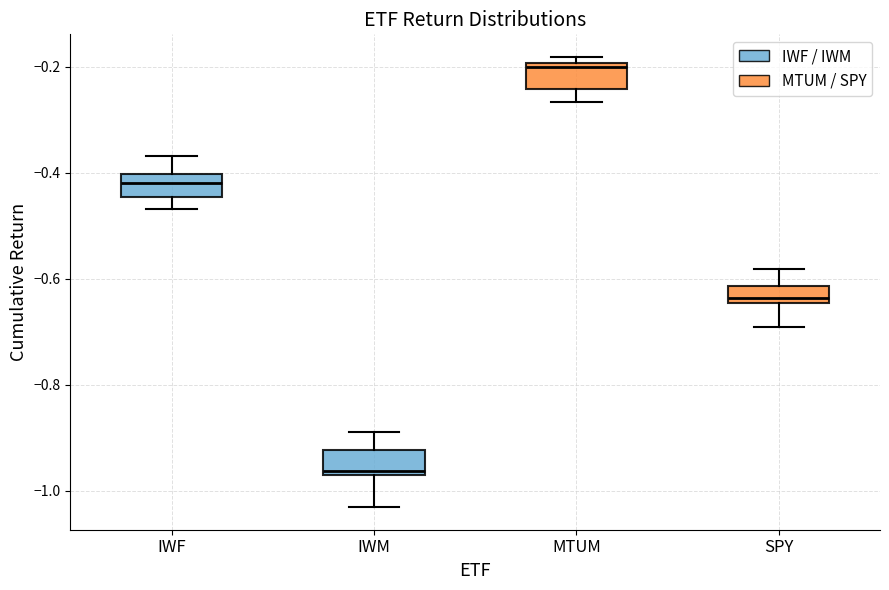

Where does the upper whisker of the box for IWM end on the y-axis? The values are not printed on the chart, so give them approximately, as read against the axis.

-0.88